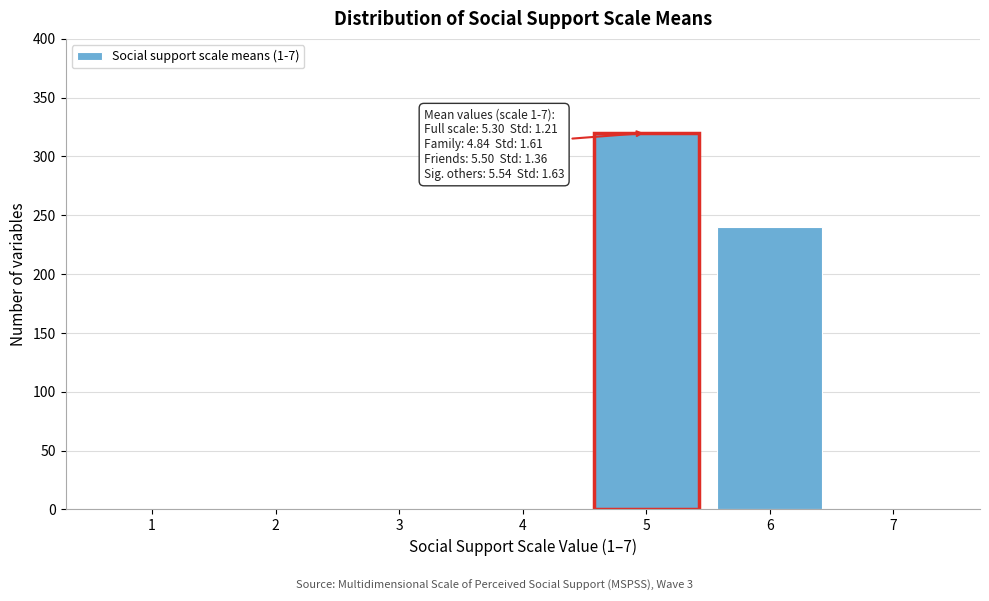

Reading left to right, list all the values displayed in this chart.

1=0	2=0	3=0	4=0	5=320	6=240	7=0